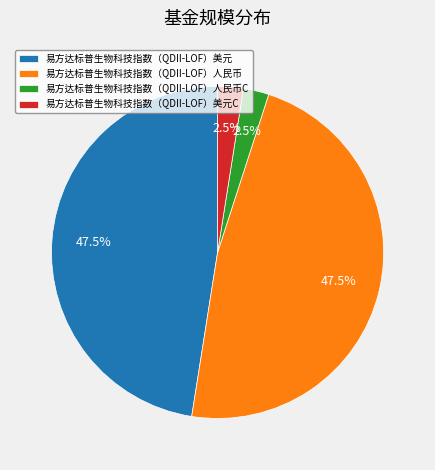

Do 易方达标普生物科技指数（QDII-LOF）美元 and 易方达标普生物科技指数（QDII-LOF）人民币 together represent more than half of the pie?

Yes